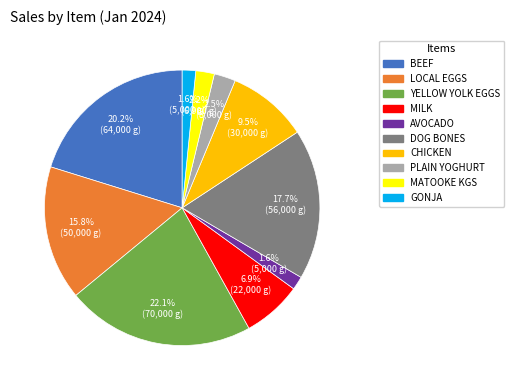

Which category has the biggest portion of the pie?

YELLOW YOLK EGGS